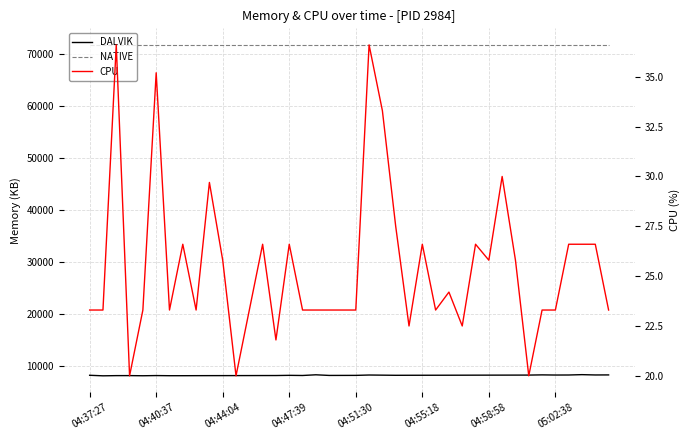

What is the sum of all DALVIK values?

329577.0